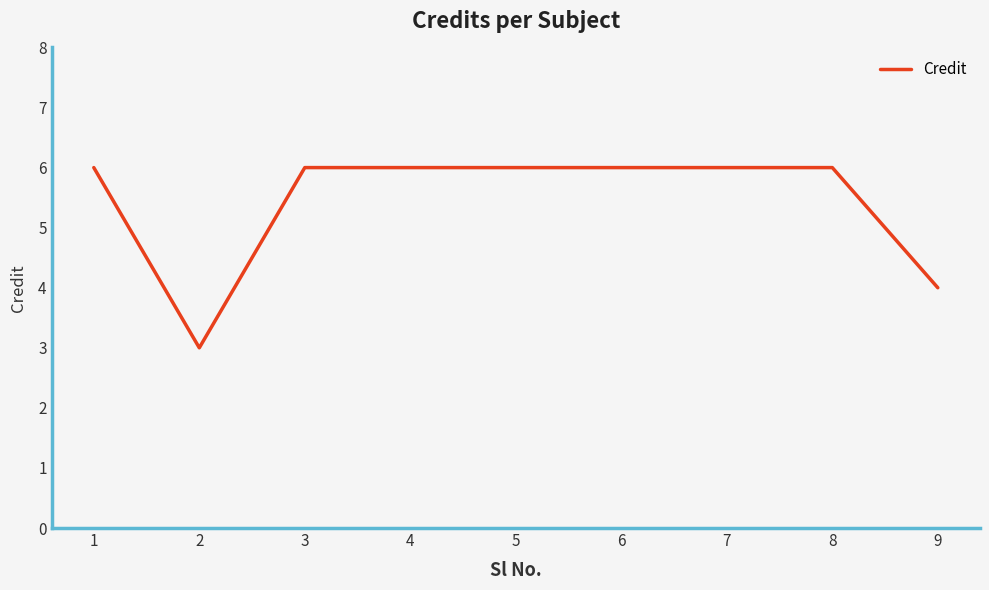

What is the difference between the maximum and minimum values?

3